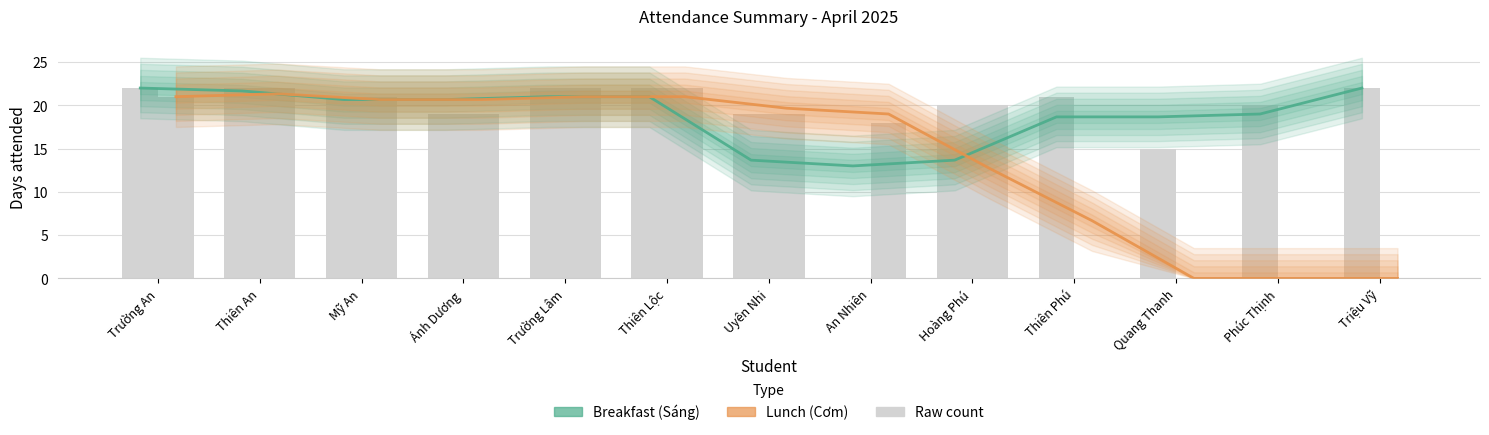

Which series changed the most between Ánh Dương and Thiên Lộc?

Breakfast (Sáng)